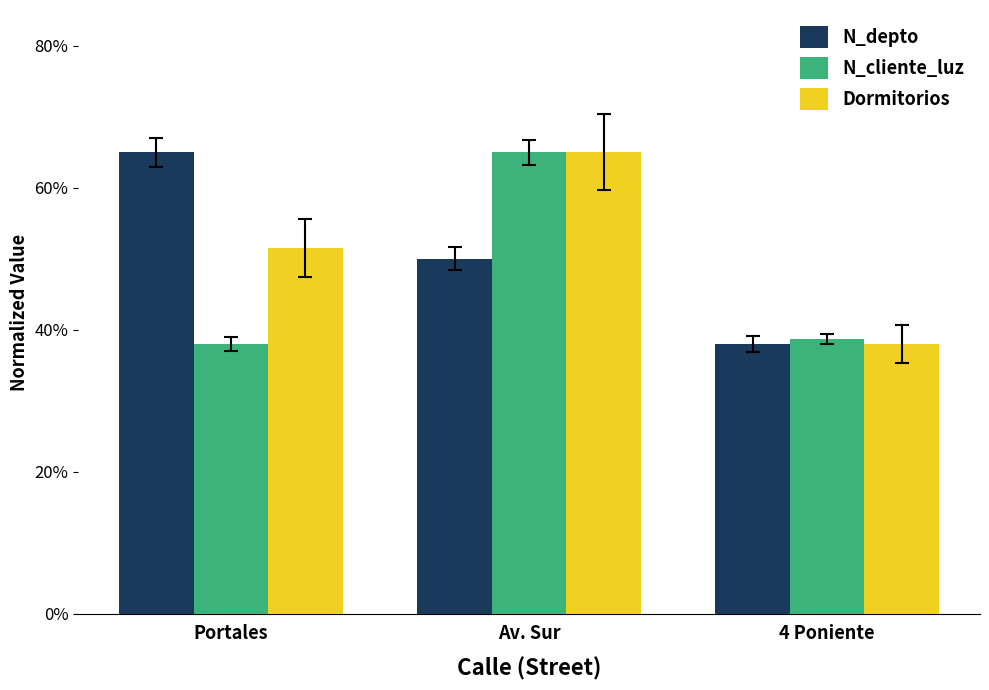

Reading left to right, extract all data points from this chart.

N_depto: Portales=0.7	Av. Sur=0.5	4 Poniente=0.4
N_cliente_luz: Portales=0.4	Av. Sur=0.7	4 Poniente=0.4
Dormitorios: Portales=0.5	Av. Sur=0.7	4 Poniente=0.4